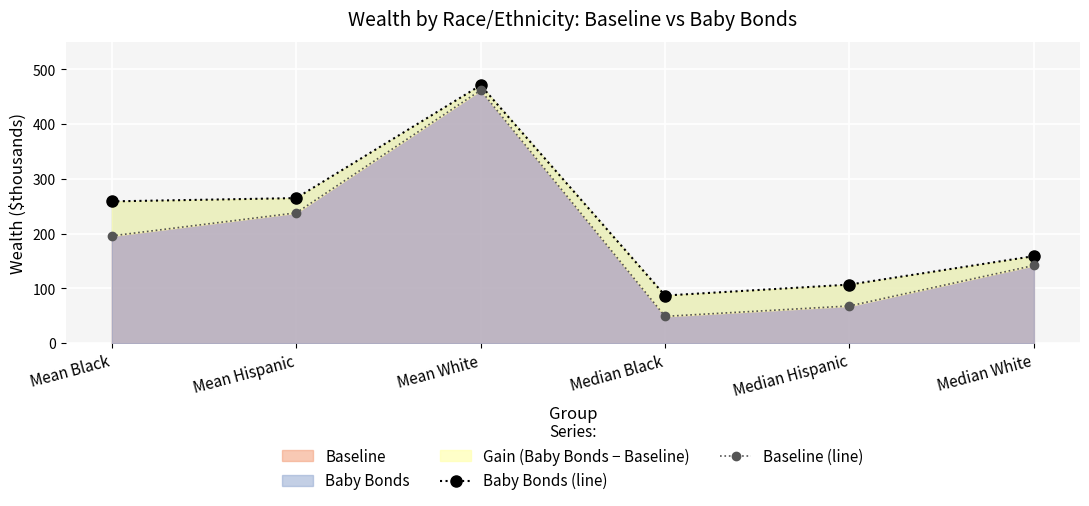

In Baby Bonds (line), how many points are higher than both neighbors (excluding endpoints)?

1